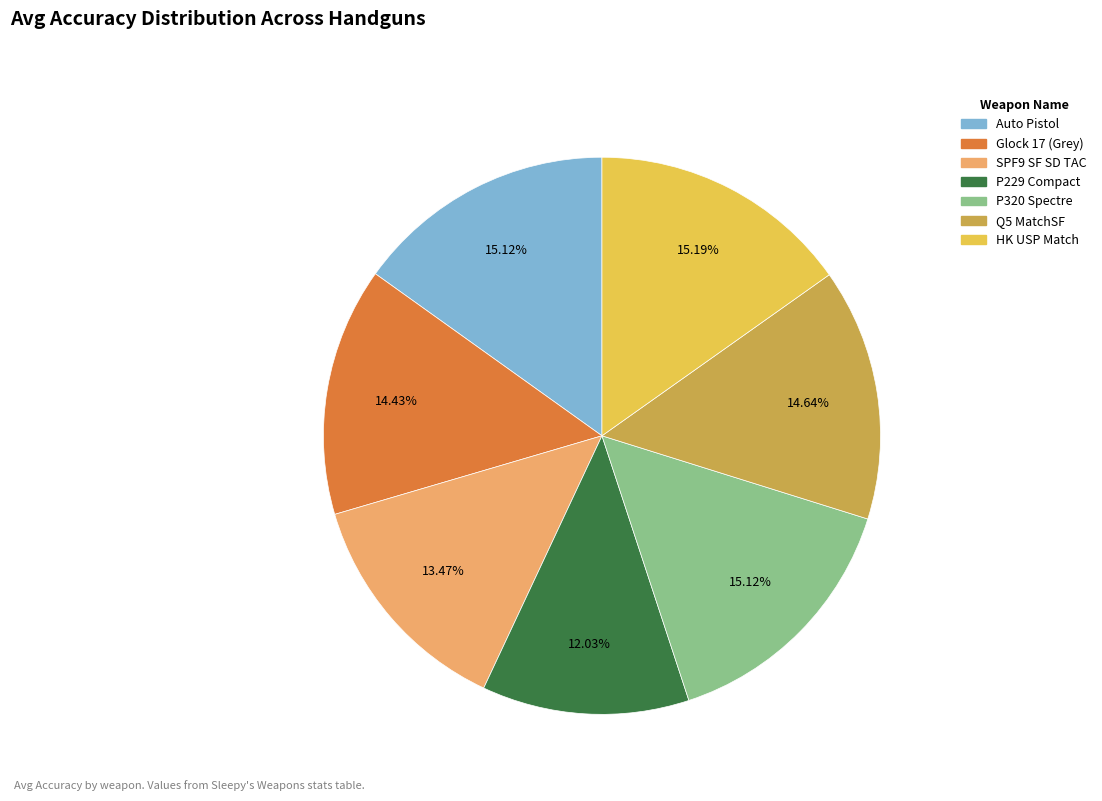

To the nearest percent, what portion does HK USP Match represent?

15%